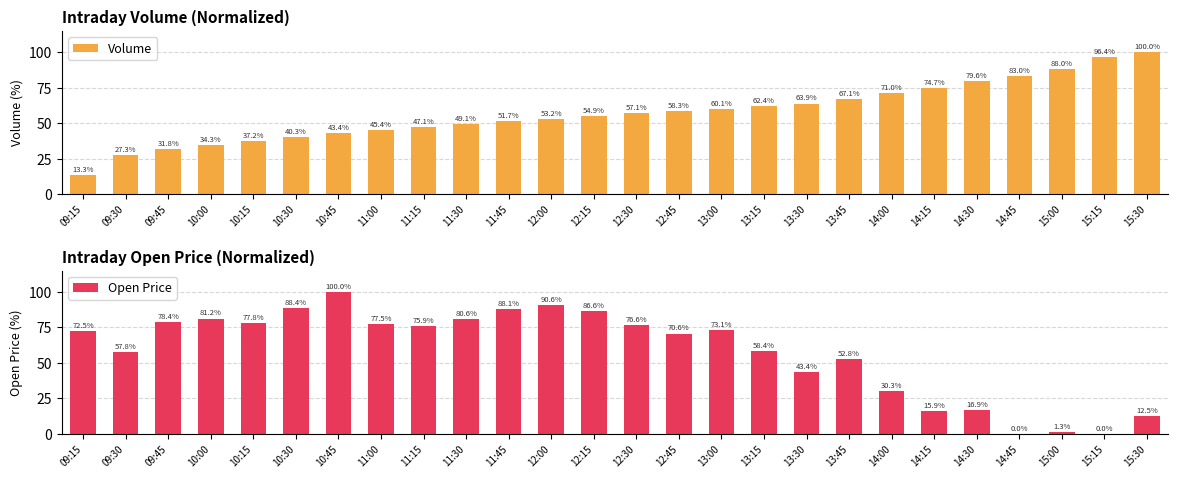

Reading left to right, transcribe all the data shown in this chart.

Volume: 13.3	27.3	31.8	34.3	37.2	40.3	43.4	45.4	47.1	49.1	51.7	53.2	54.9	57.1	58.3	60.1	62.4	63.9	67.1	71.0	74.7	79.6	83.0	88.0	96.4	100.0
Open Price: 72.5	57.8	78.4	81.2	77.8	88.4	100.0	77.5	75.9	80.6	88.1	90.6	86.6	76.6	70.6	73.1	58.4	43.4	52.8	30.3	15.9	16.9	0.0	1.3	0.0	12.5